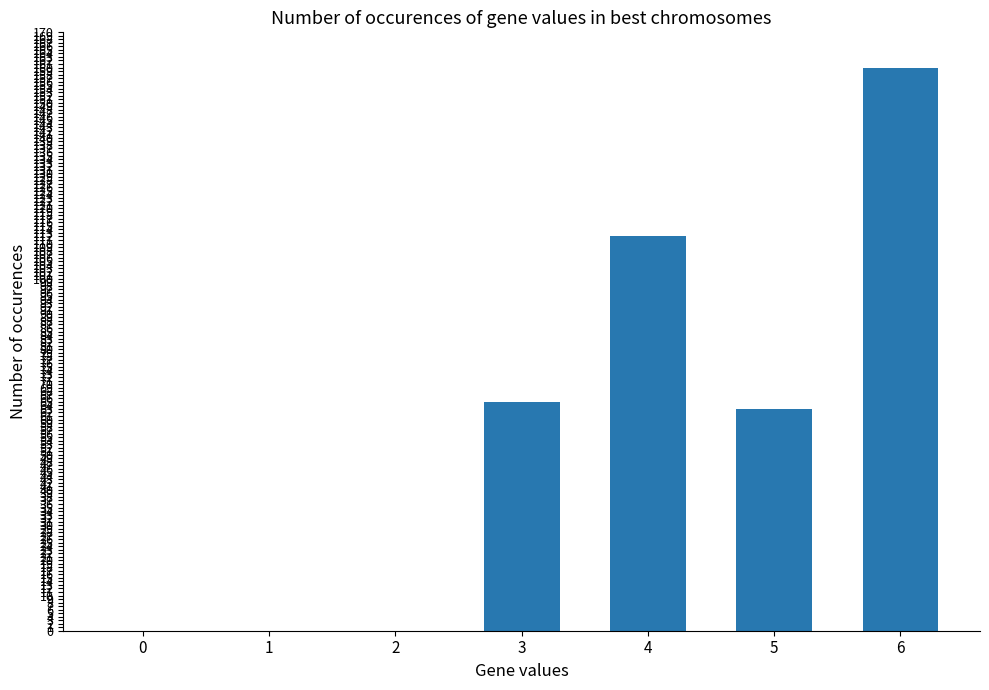

How many values are between 0 and 112?

6